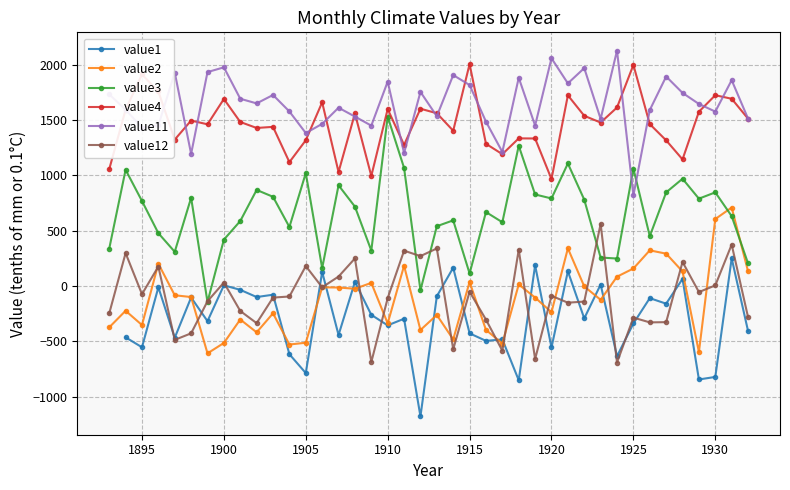

Is this an area chart (filled region under the line)?

No